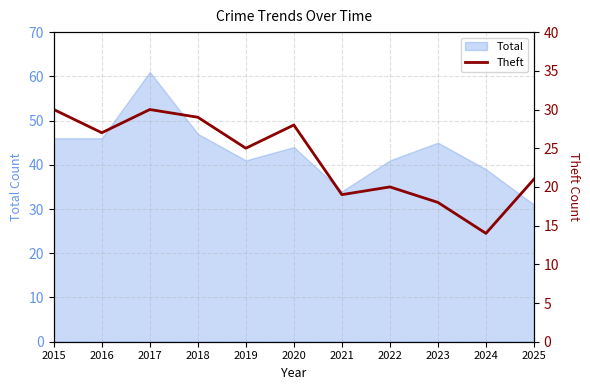

How many data points are above 25?

5